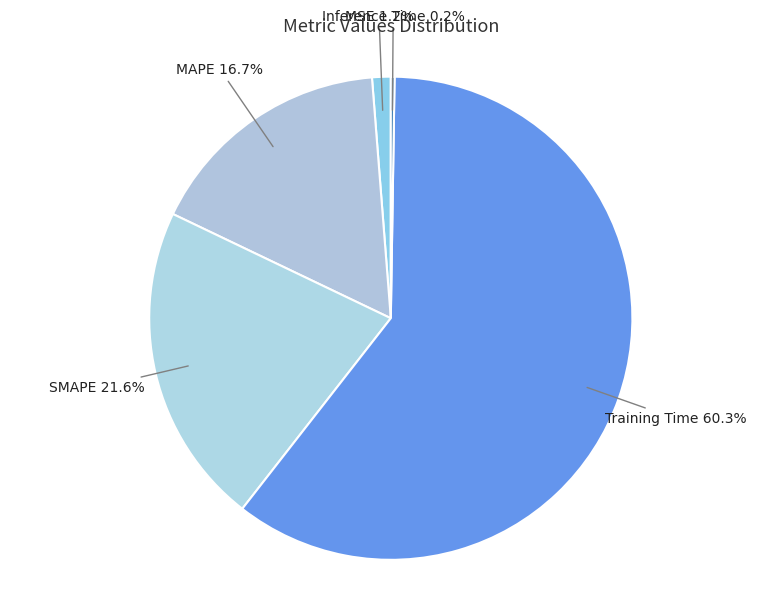

Between MAPE and MSE, which is larger?

MAPE